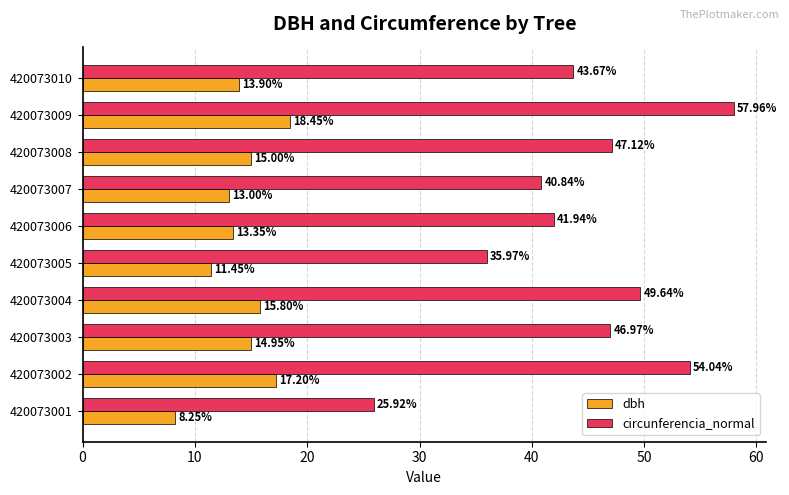

What is the maximum value shown in the chart?

58.0